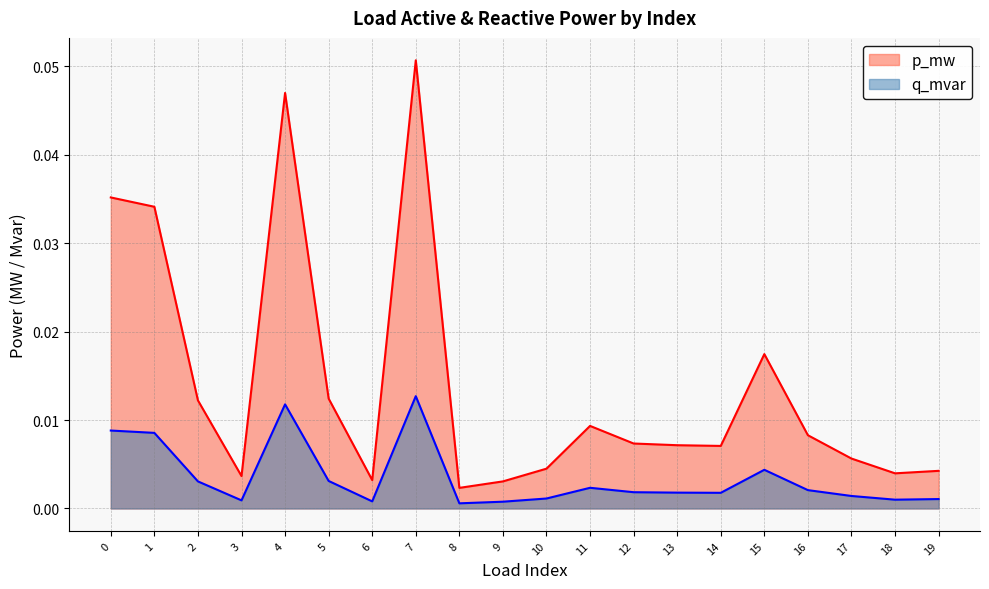

True or false: p_mw has a value of 0.0 at 3.

False